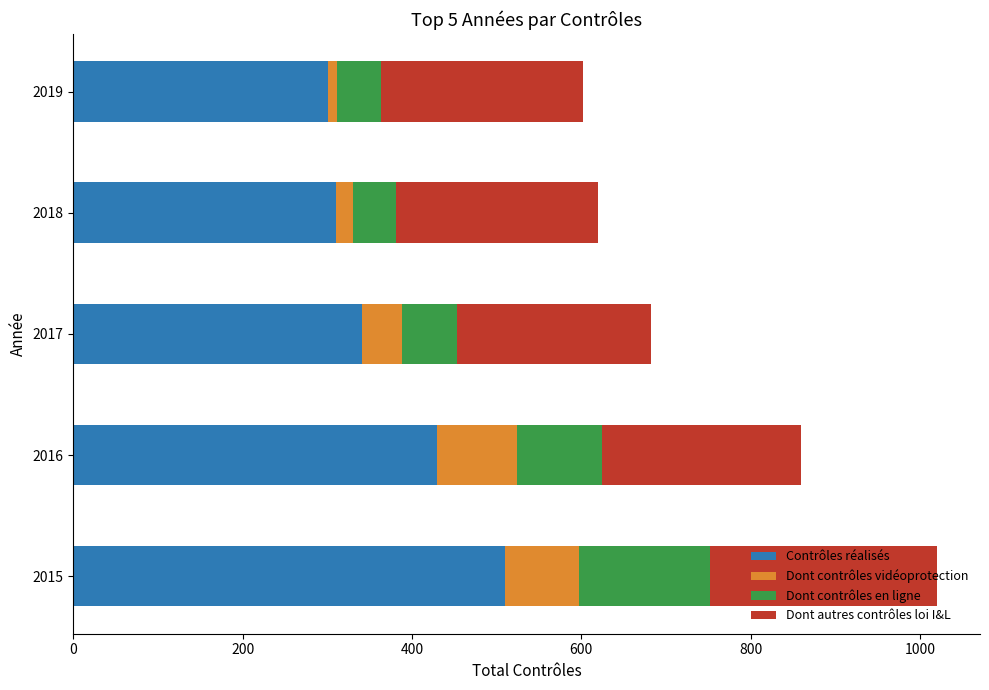

What is the sum of all Contrôles réalisés values?

1892